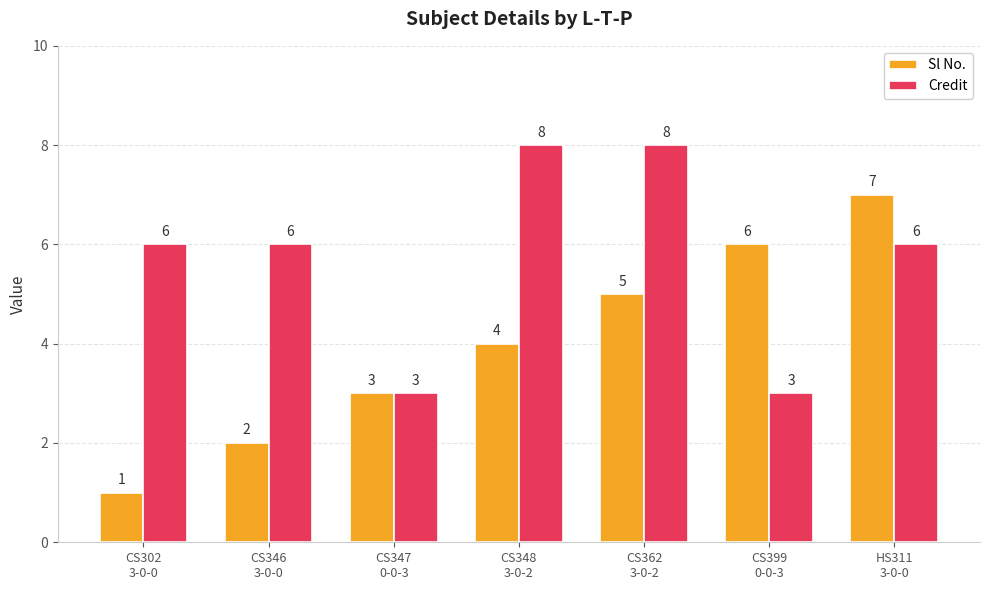

Read the Sl No. value at CS399
0-0-3.

6